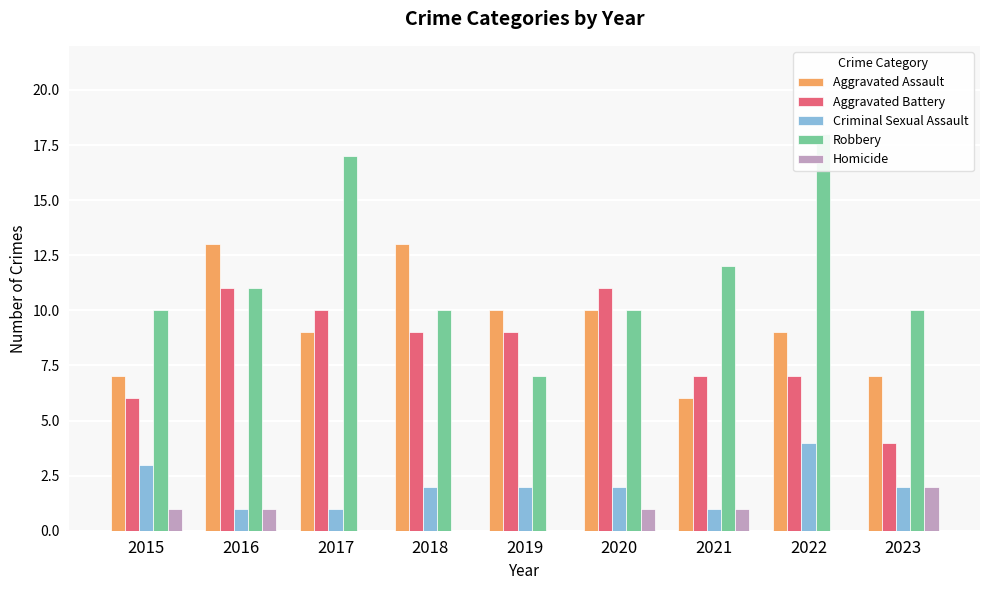

At how many categories does at least one series exceed 9?

9